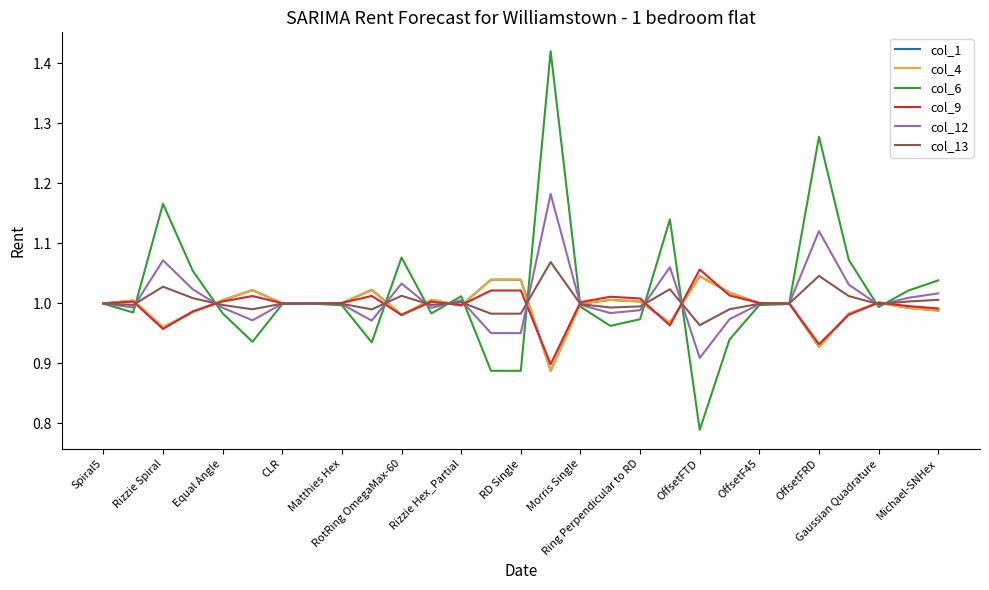

Rank the series by their maximum value, from highest to lowest.

col_6, col_12, col_13, col_9, col_1, col_4